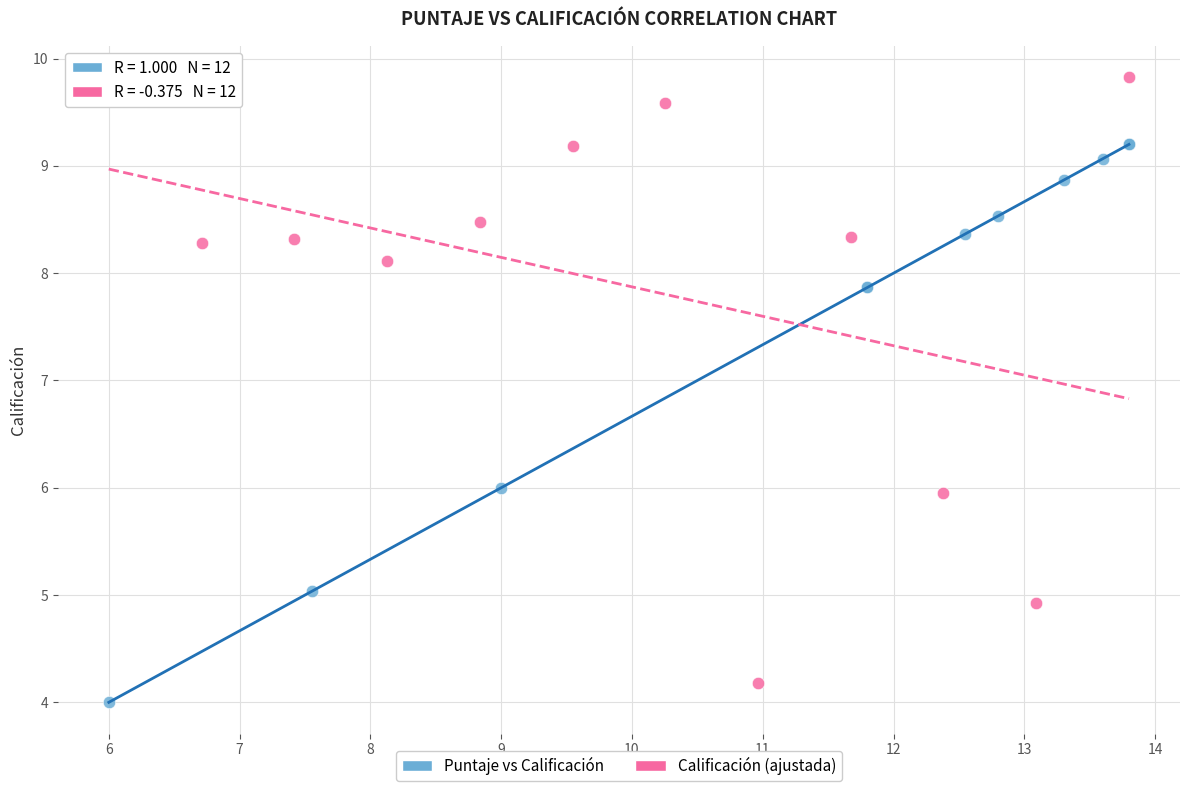

Which series contains the highest Y value?

Calificación (ajustada)